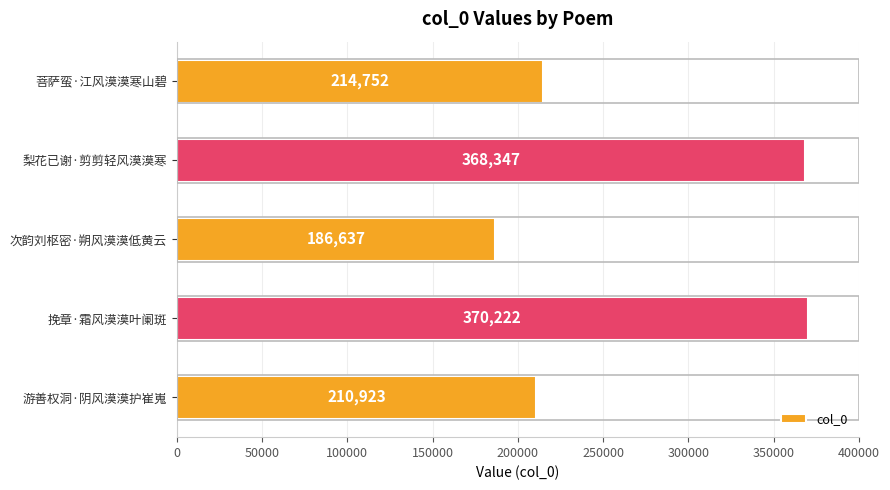

What is the average value?

270176